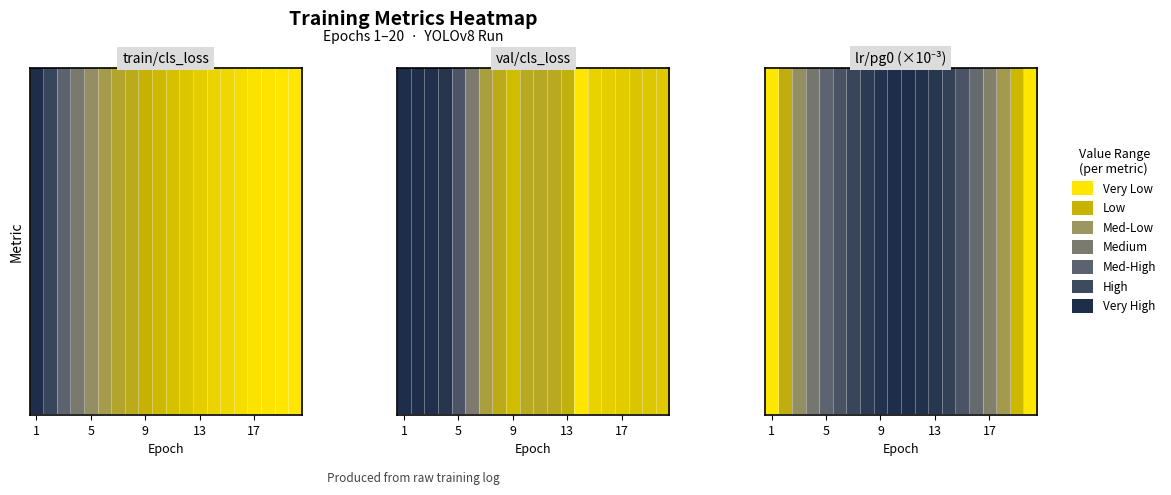

Is it true that the value at 11 is 1.6?

False